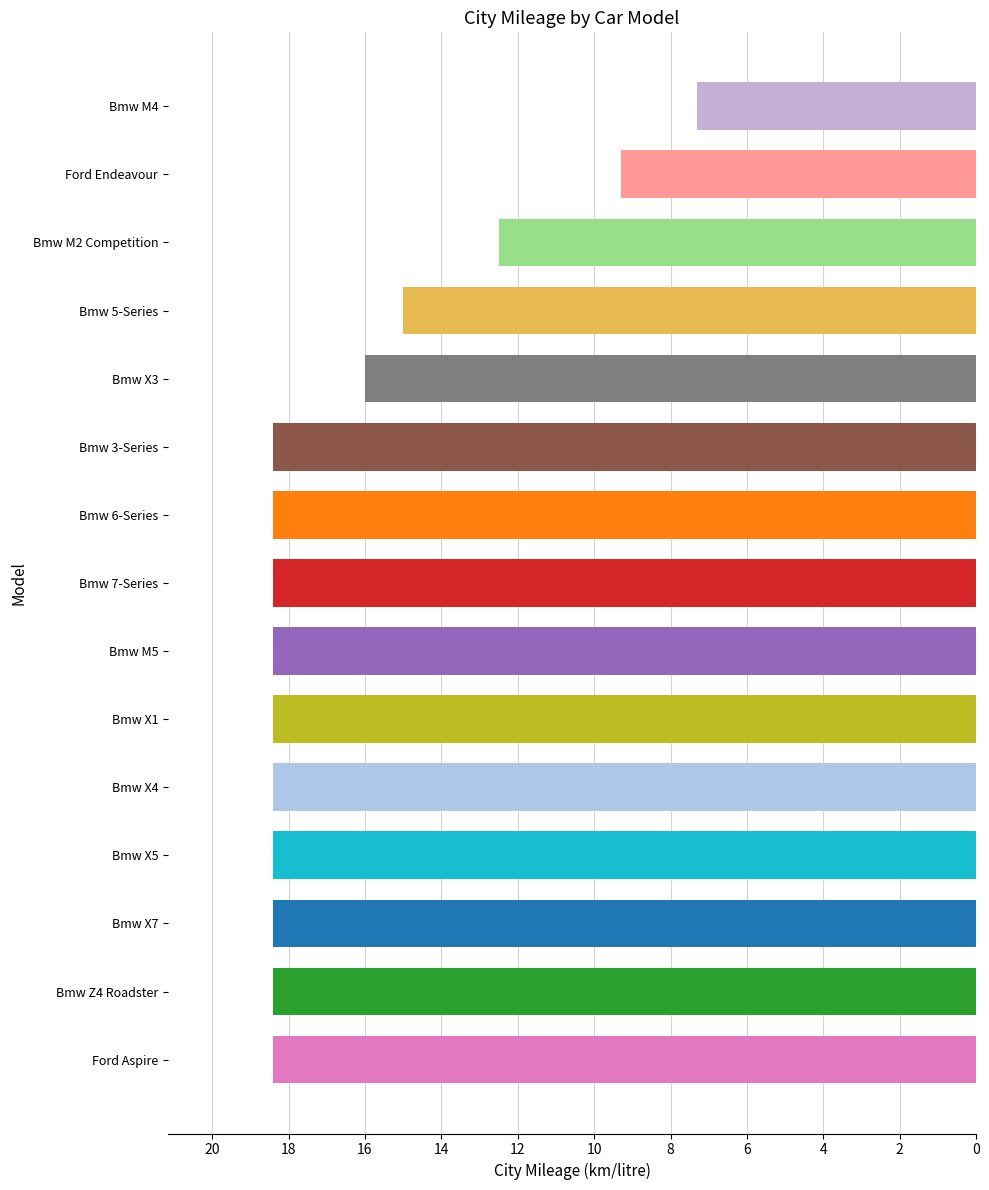

Are the bars horizontal?

Yes